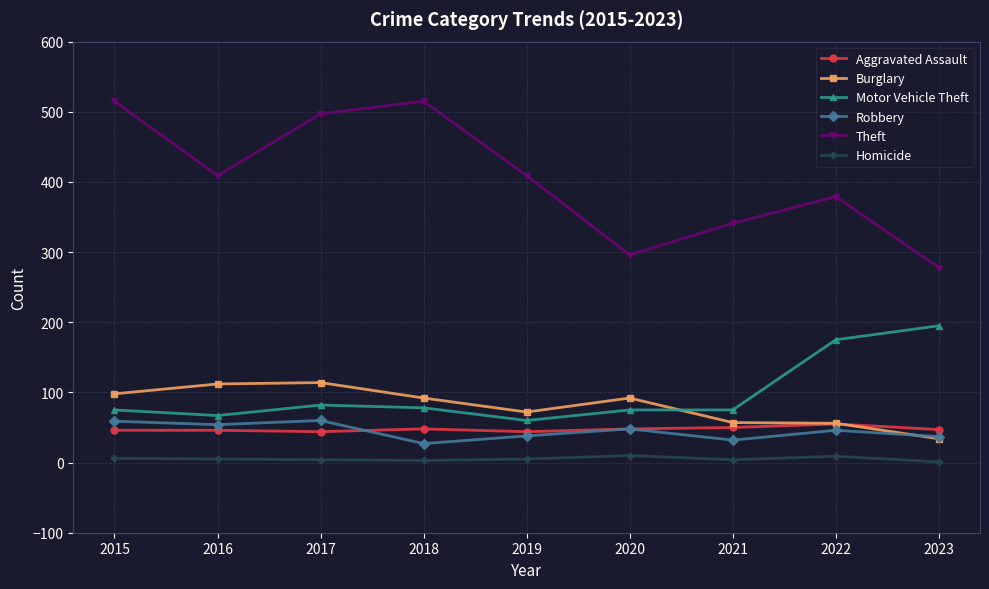

What is the value of the Homicide point at the 2nd from the left?

5